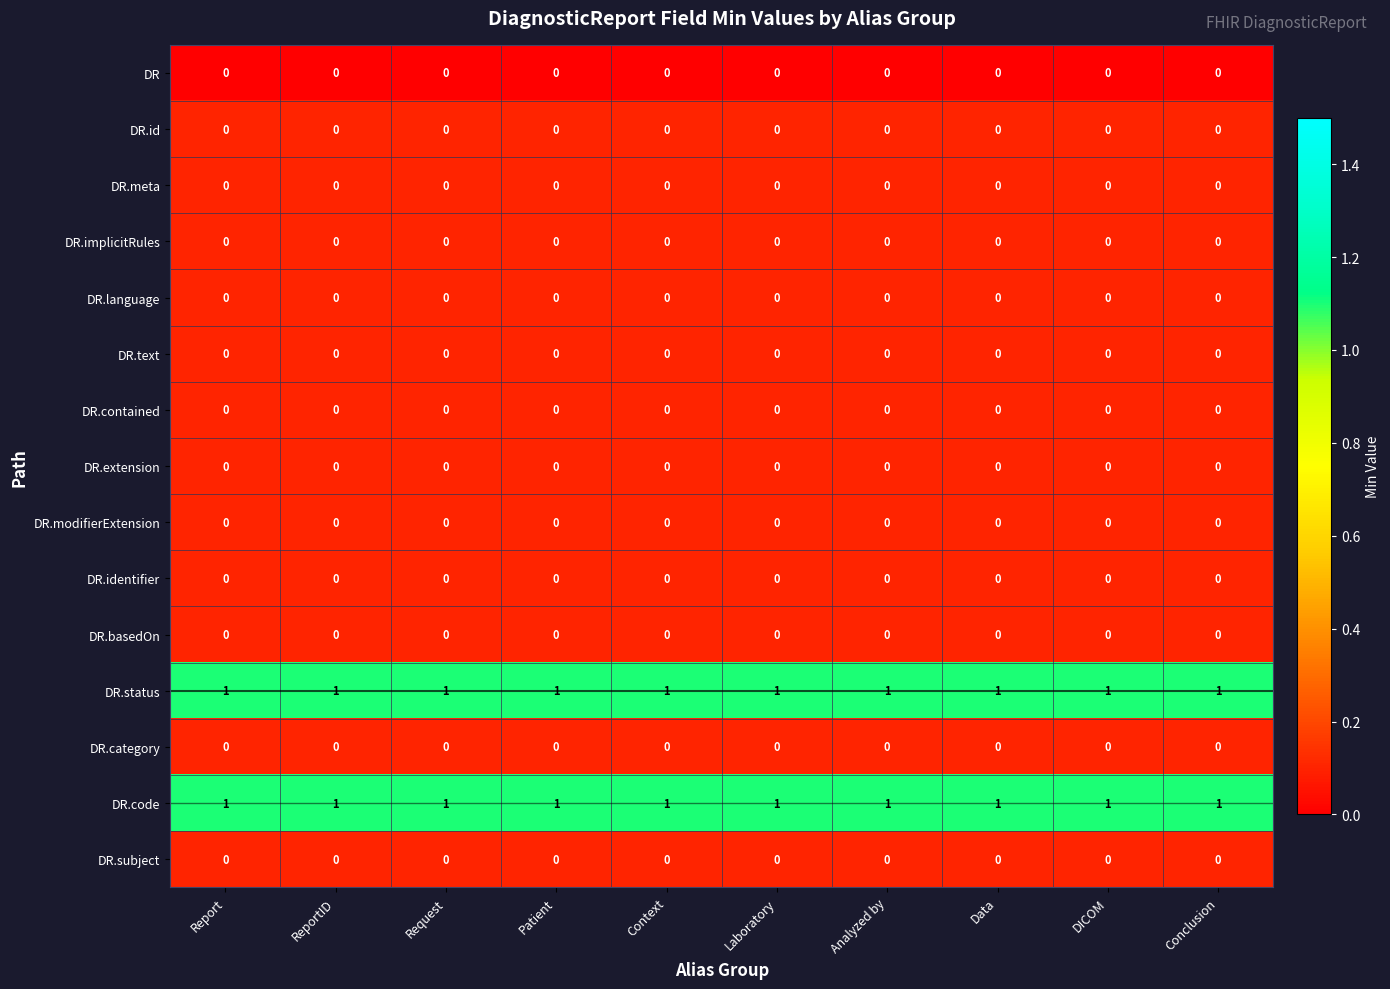

True or false: DR.extension has a value of 0 at Report.

True